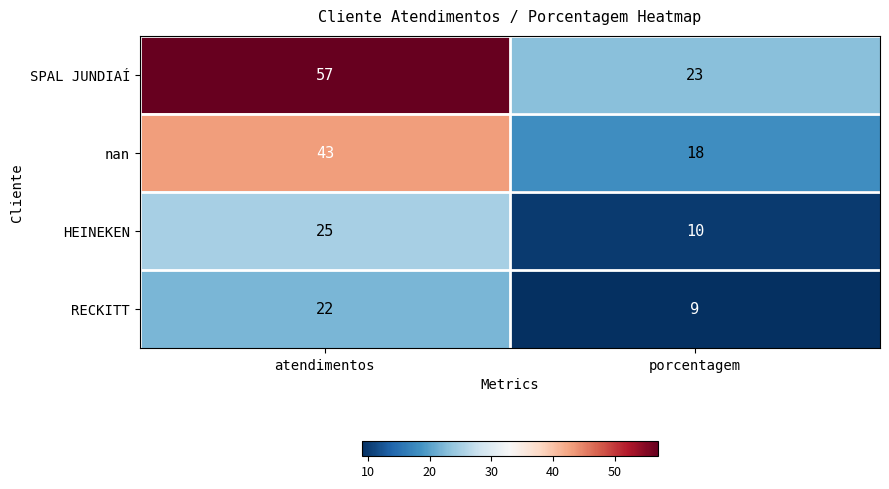

Which series has the largest range (max minus min)?

SPAL JUNDIAÍ